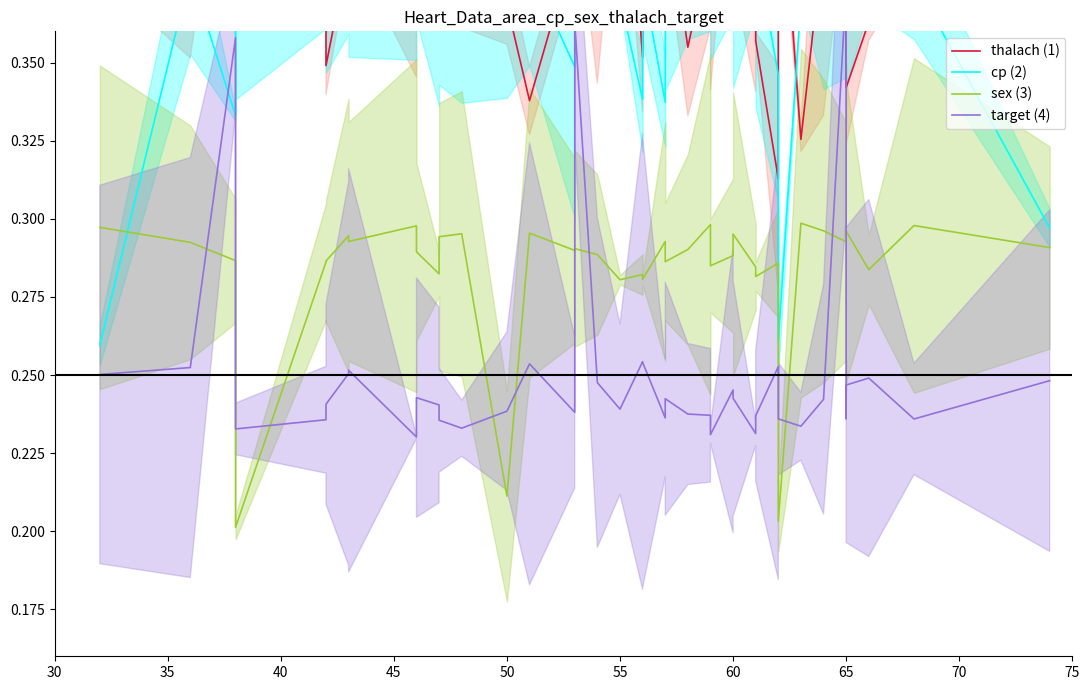

How many intersections are there between cp (2) and target (4)?

2